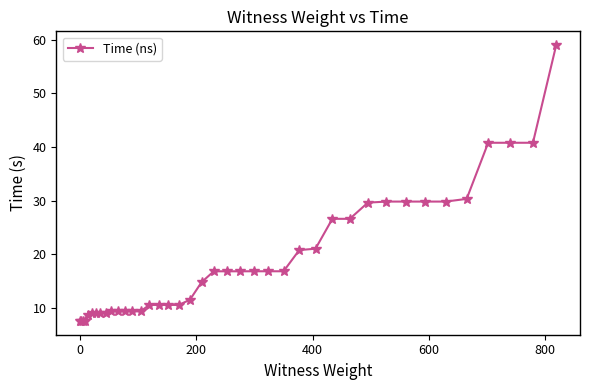

What is the maximum value shown in the chart?

59.0